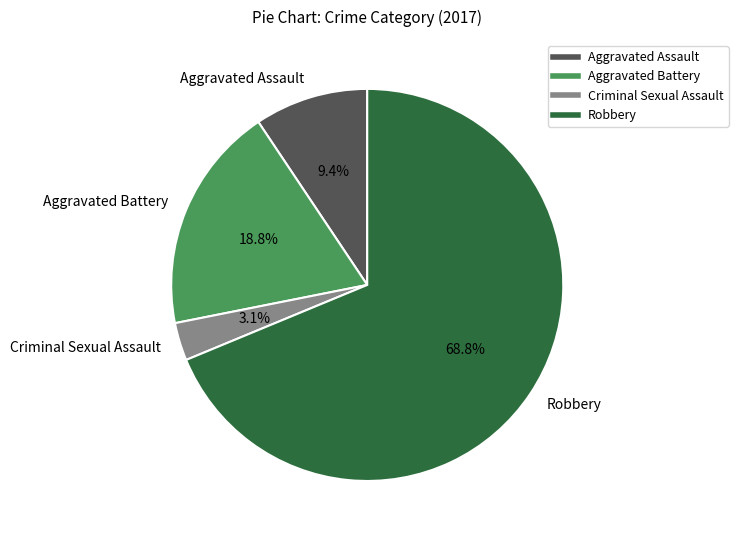

True or false: Aggravated Battery accounts for 19% of the total.

True